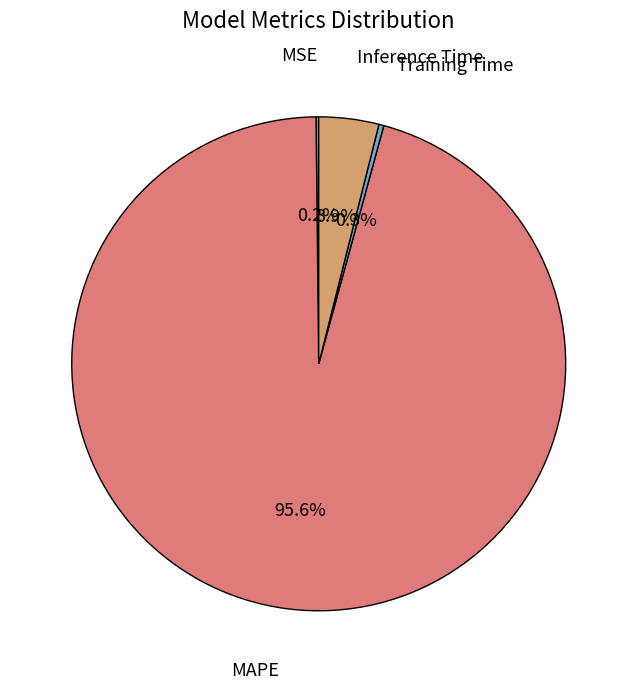

Does any single category account for the majority?

Yes